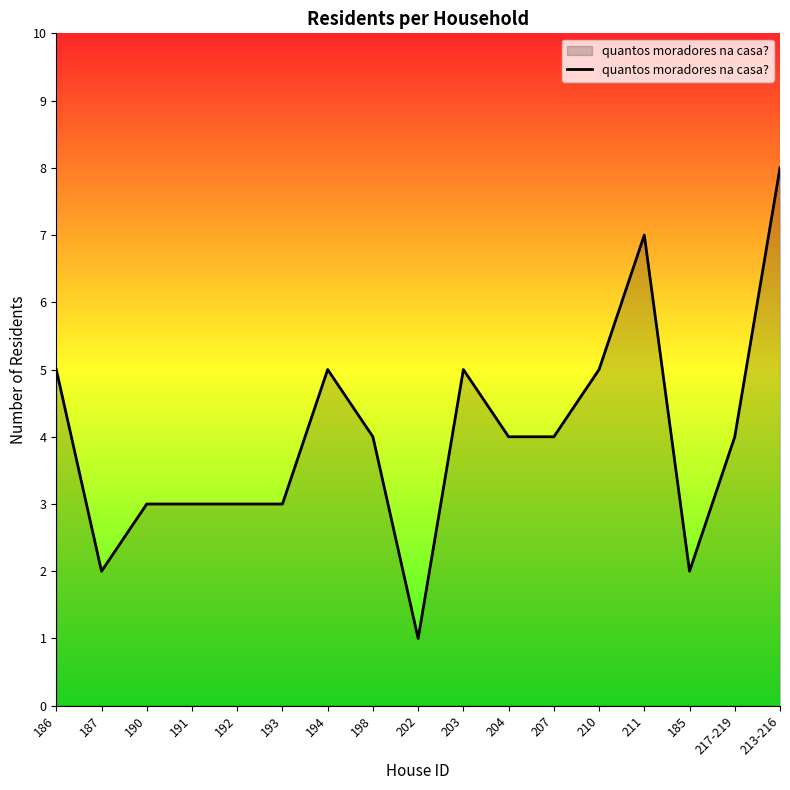

Which has a higher value, 211 or 194?

211